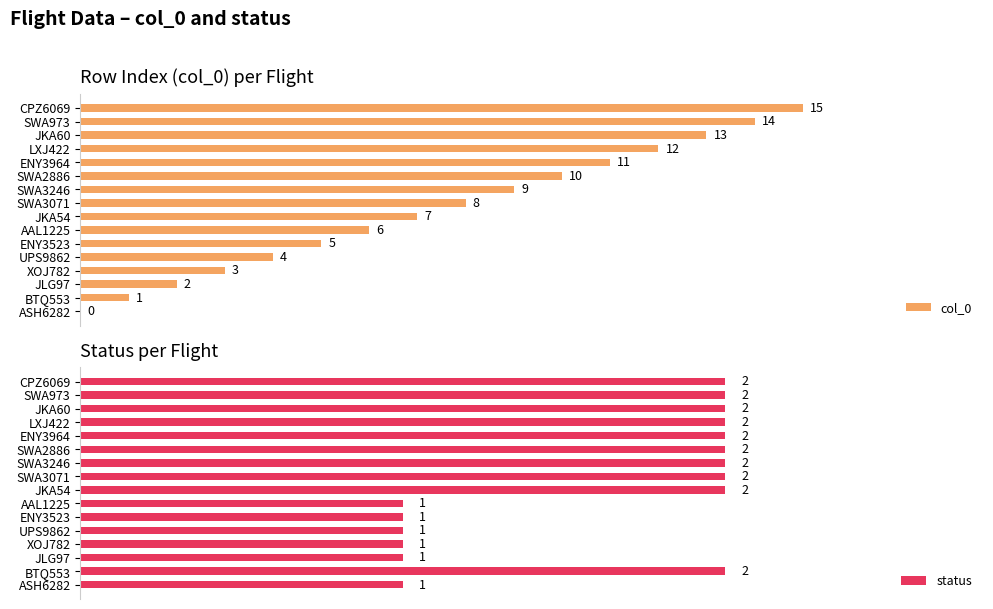

Where is col_0 nearest to the value 7?

JKA54